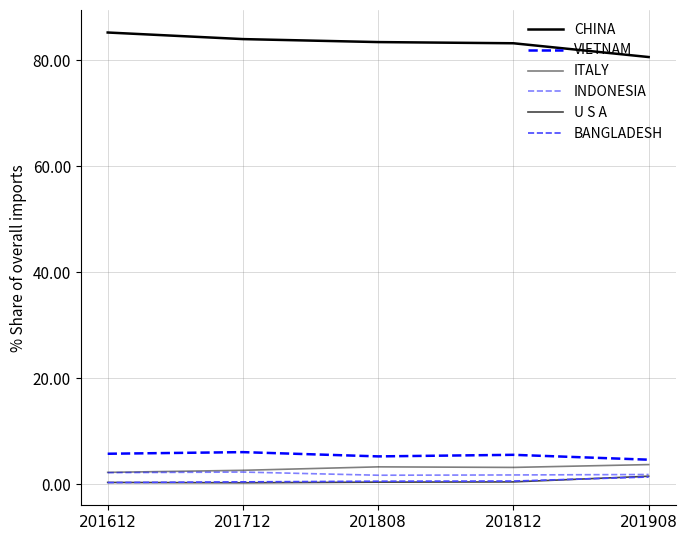

List the labels in order of INDONESIA value, largest first.

201712, 201612, 201908, 201812, 201808